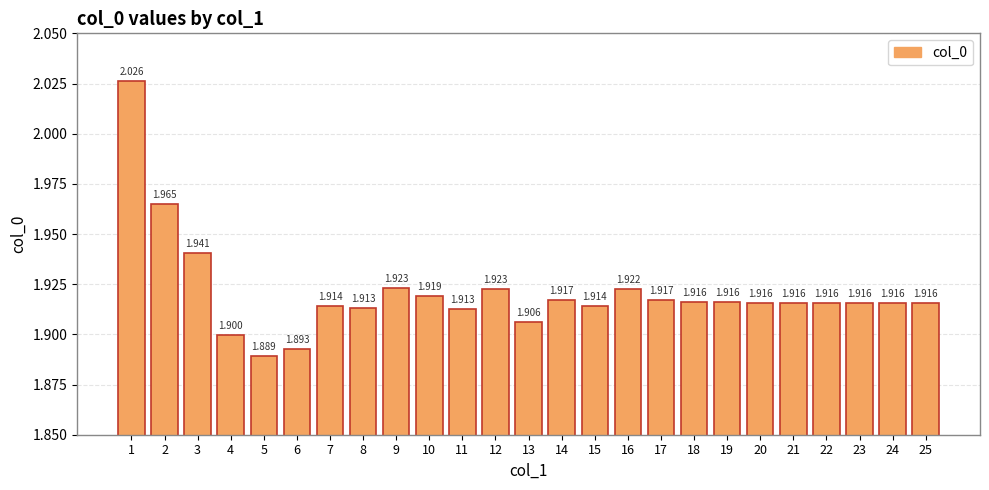

How many categories are shown in the chart?

25